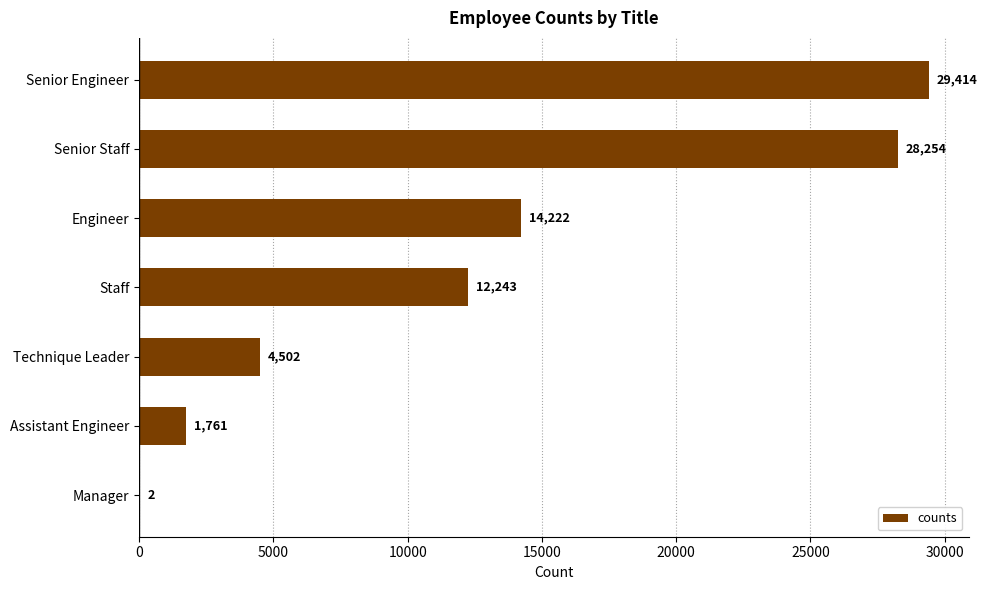

Reading top to bottom, list all the values displayed in this chart.

Senior Engineer=29414	Senior Staff=28254	Engineer=14222	Staff=12243	Technique Leader=4502	Assistant Engineer=1761	Manager=2